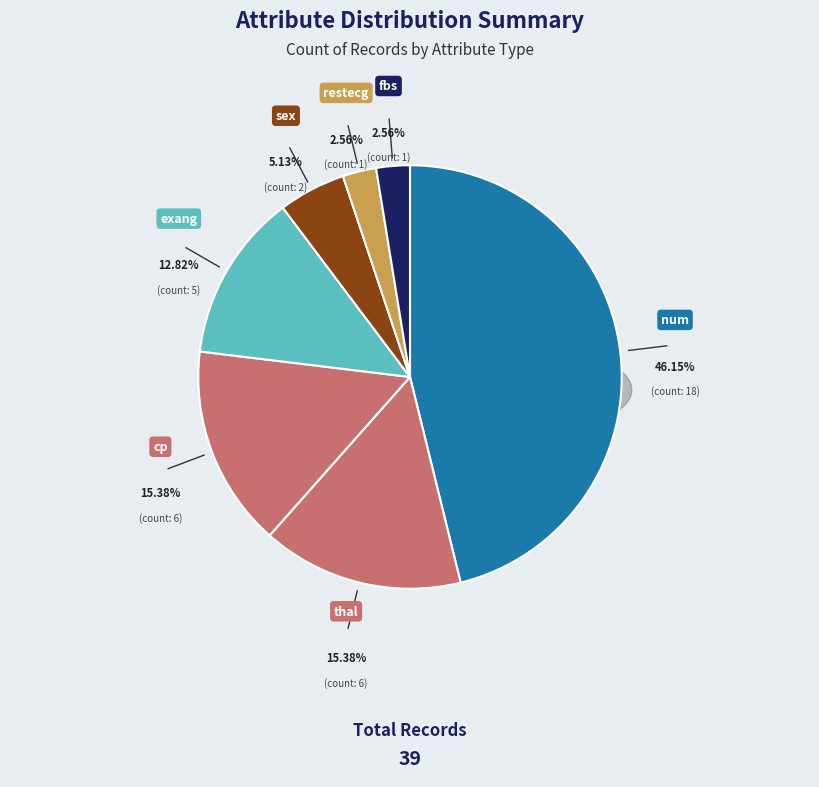

Does fbs account for over 50% of the chart?

No